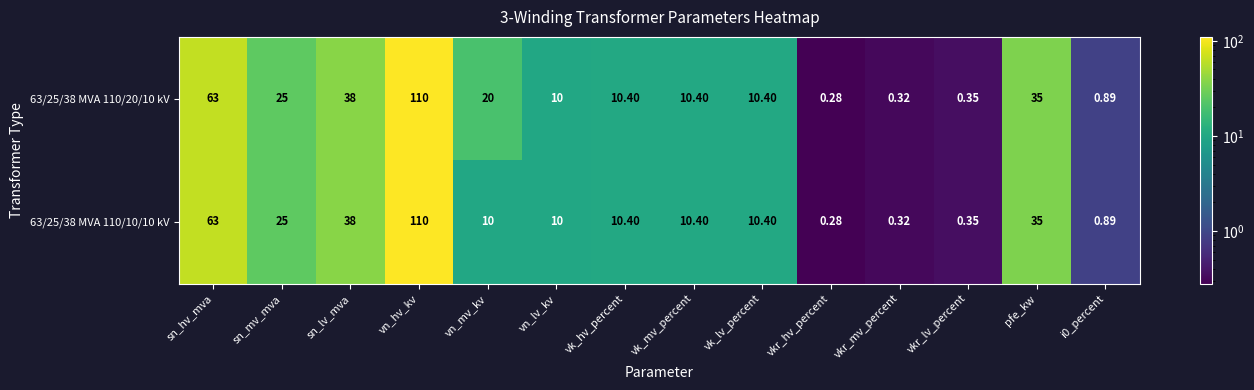

Where is 63/25/38 MVA 110/20/10 kV nearest to the value 55?

sn_hv_mva